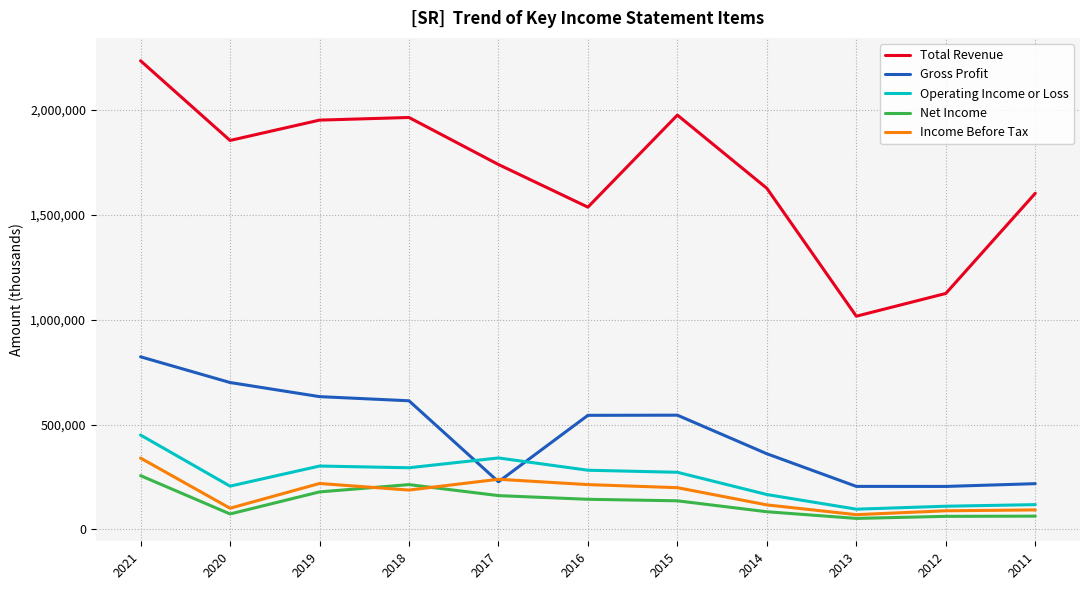

What is the minimum value for Total Revenue?

1017000